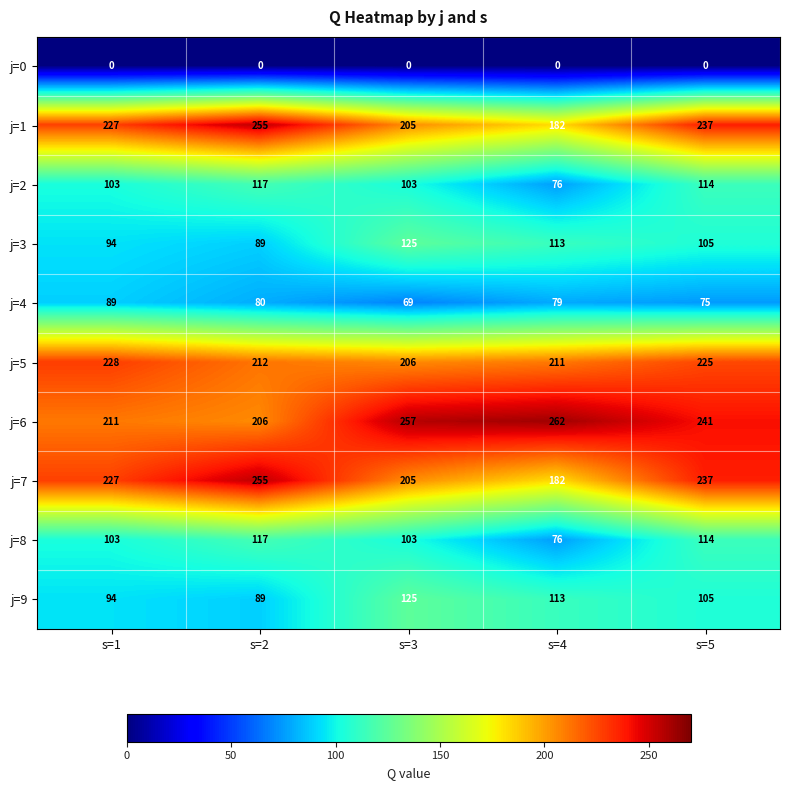

What is the spread (max minus min) of values at s=2?

255